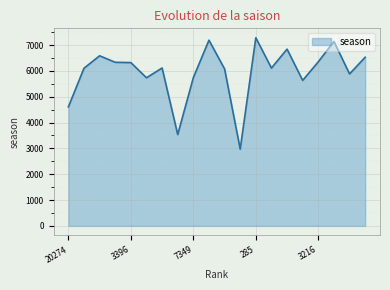

What is the difference between the maximum and minimum values?

4311